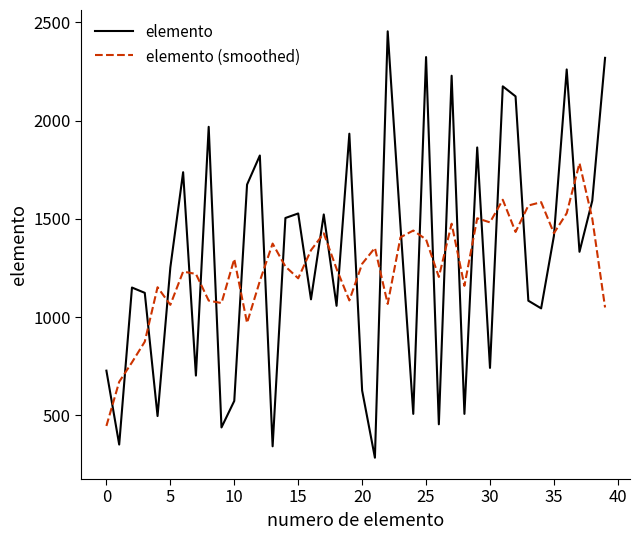

Which series has the widest spread of values?

elemento